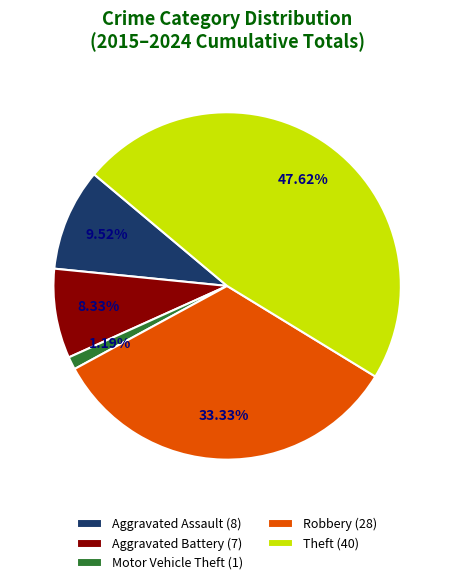

Is there a majority slice in this chart?

No